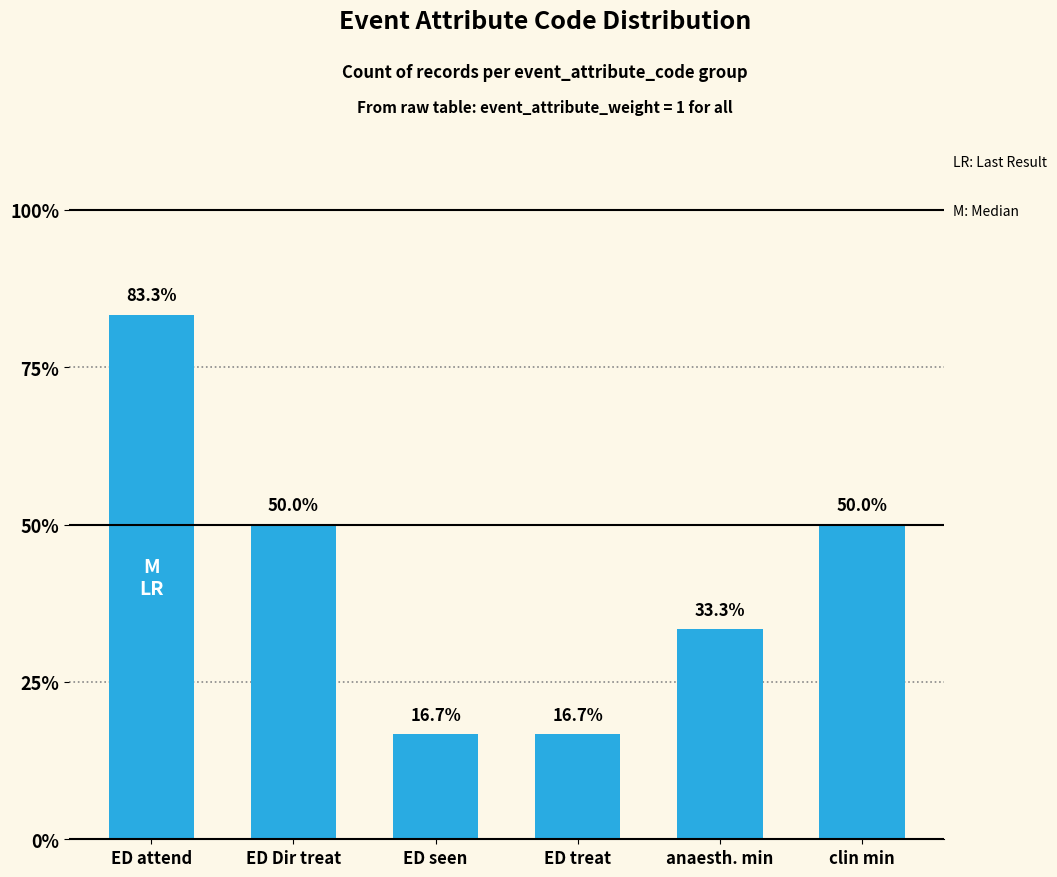

What is the label of the 1st bar from the left?

ED attend